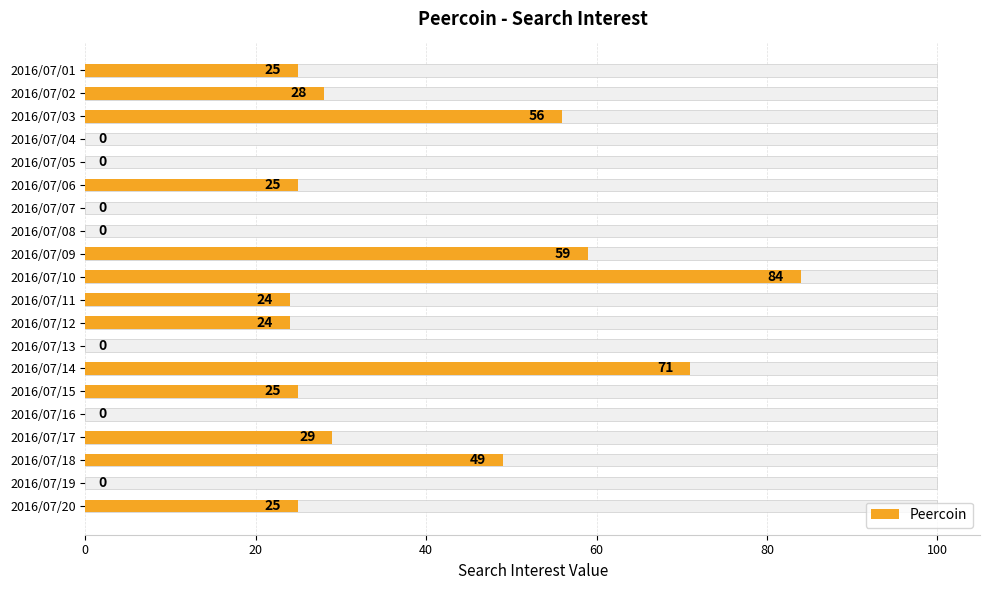

What is the change in value from 2016/07/10 to 2016/07/20?

-59